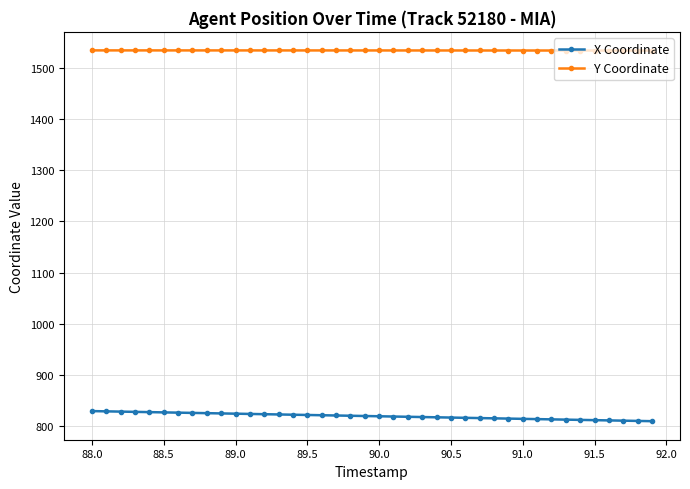

What is the value of the X Coordinate point at the 22nd from the left?

818.5